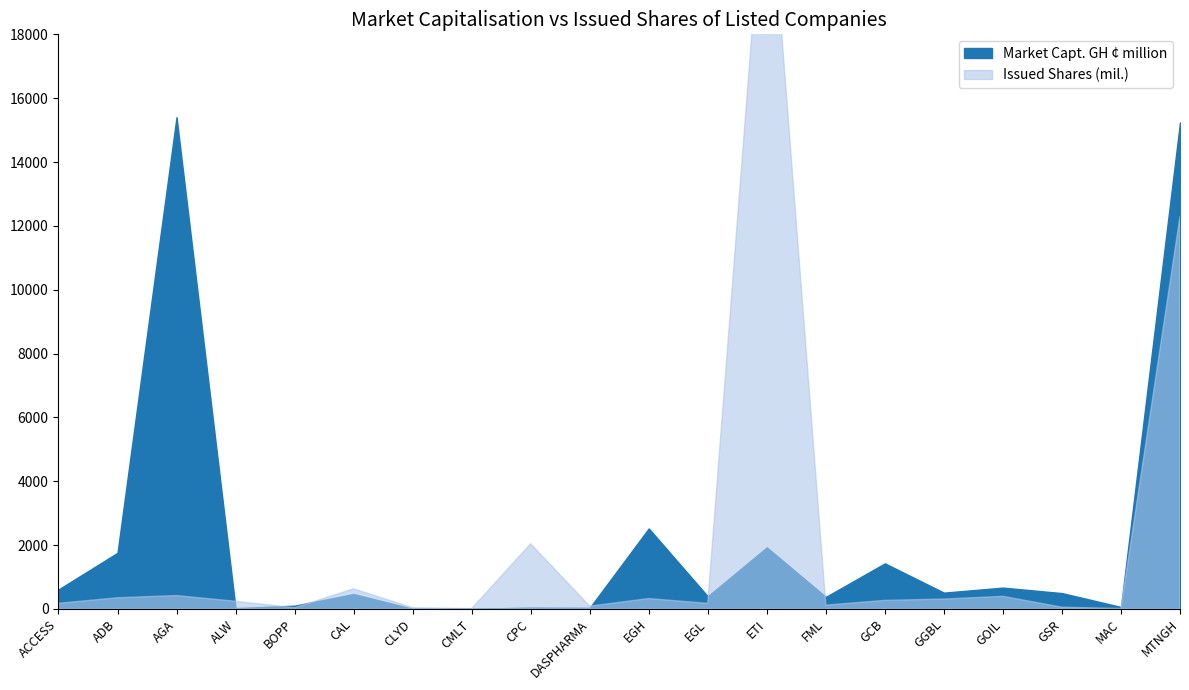

After their last crossing, which series has the higher values: Market Capt. GH or Issued Shares (mil.)?

Market Capt. GH